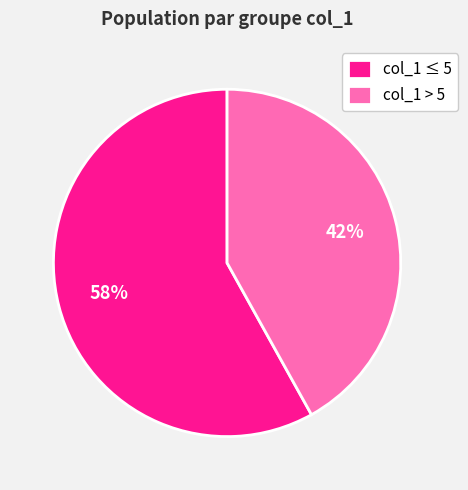

What is the smallest slice in the pie chart?

col_1 > 5